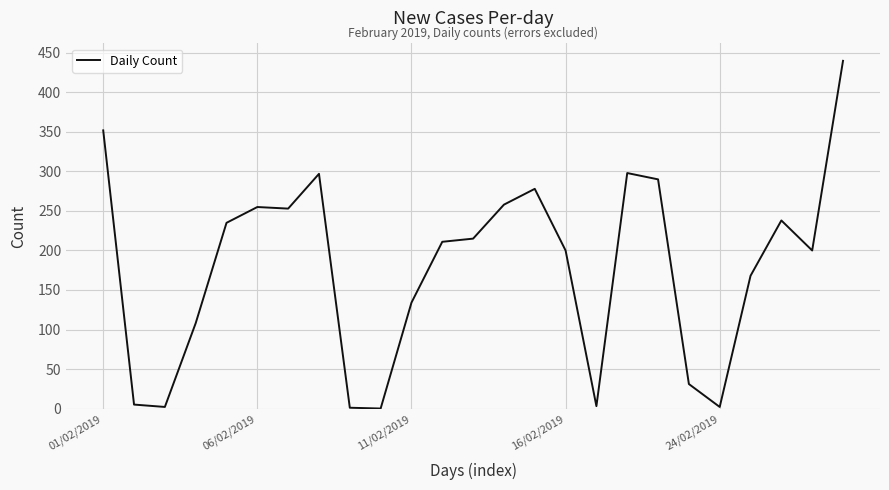

What is the maximum value shown in the chart?

440